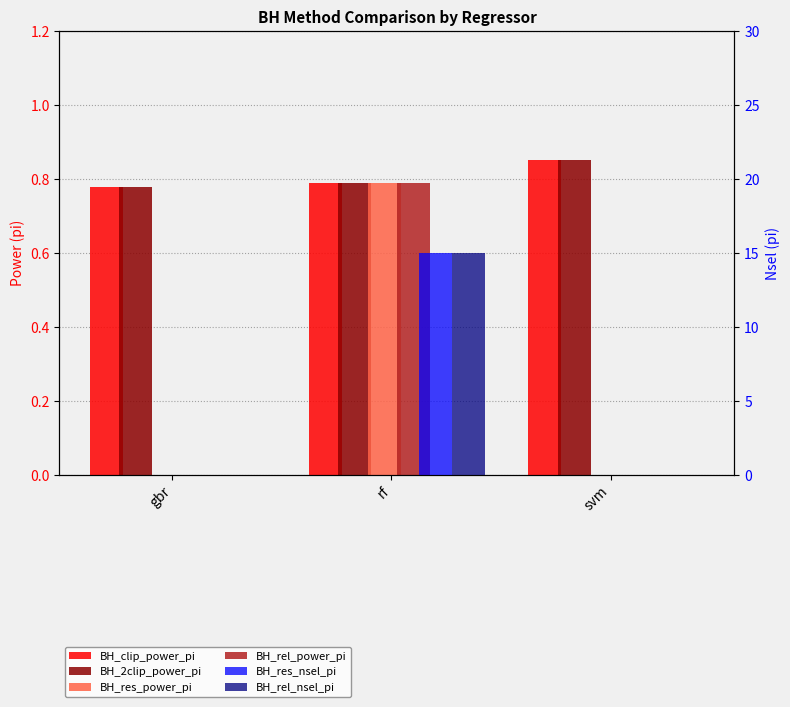

How many groups of bars are there?

3